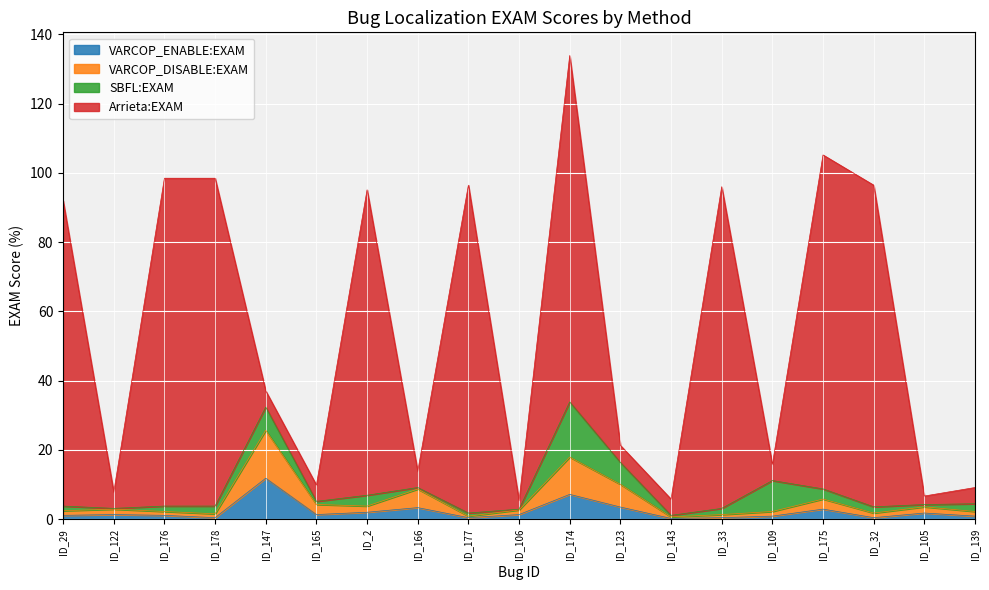

True or false: VARCOP_DISABLE:EXAM and VARCOP_ENABLE:EXAM cross at least once.

False